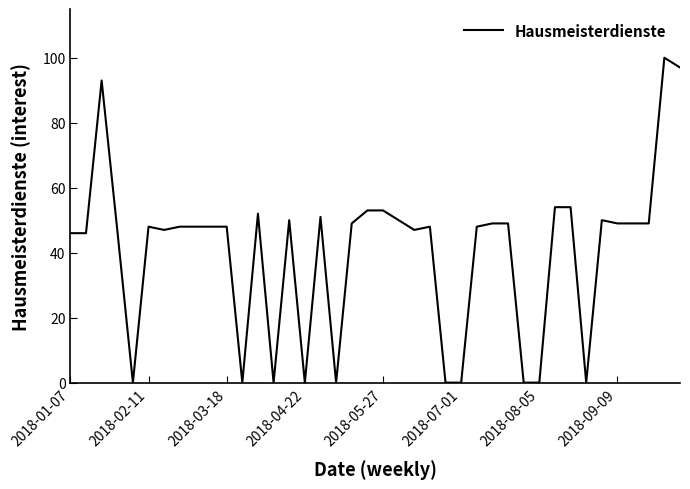

What is the greatest value displayed?

100